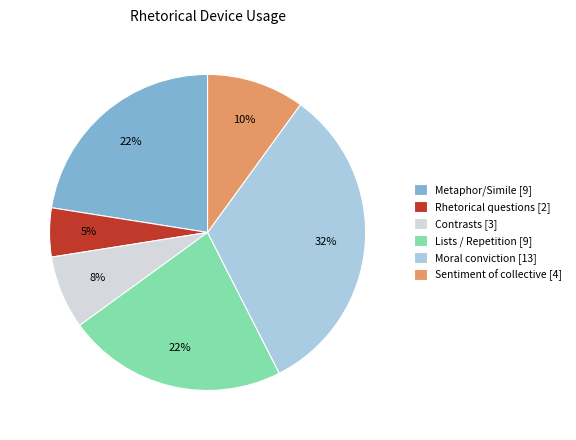

Do Moral conviction [13] and Sentiment of collective [4] together represent more than half of the pie?

No